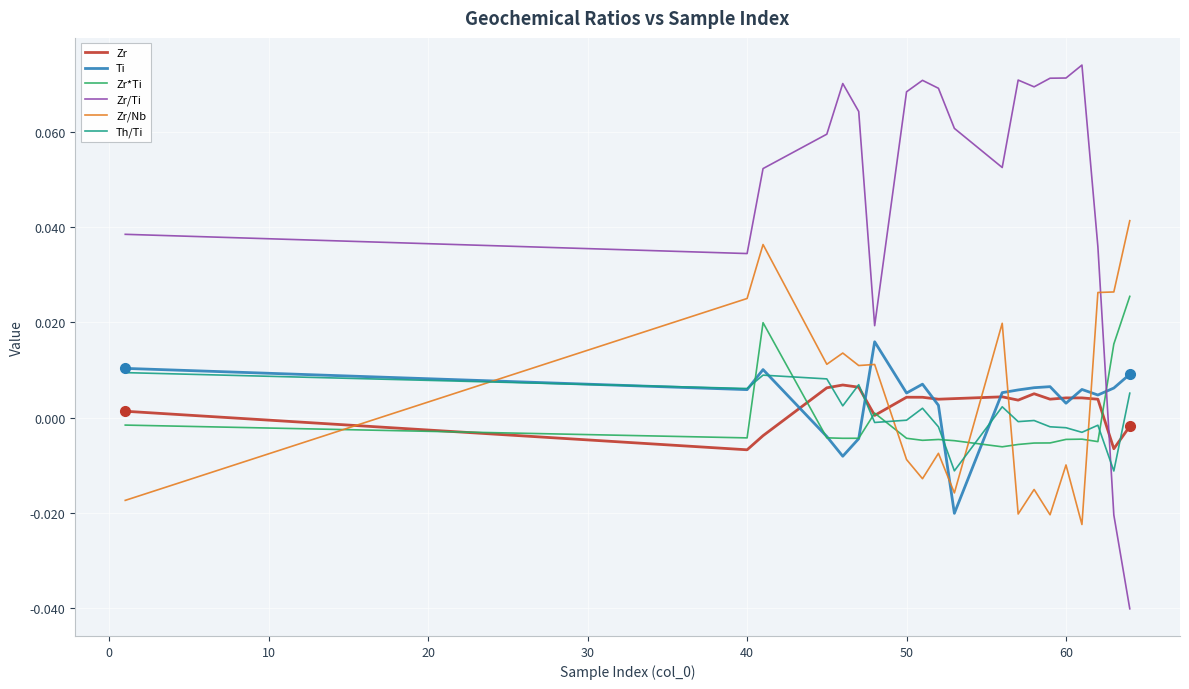

Which series has the largest total across all categories?

Zr/Ti